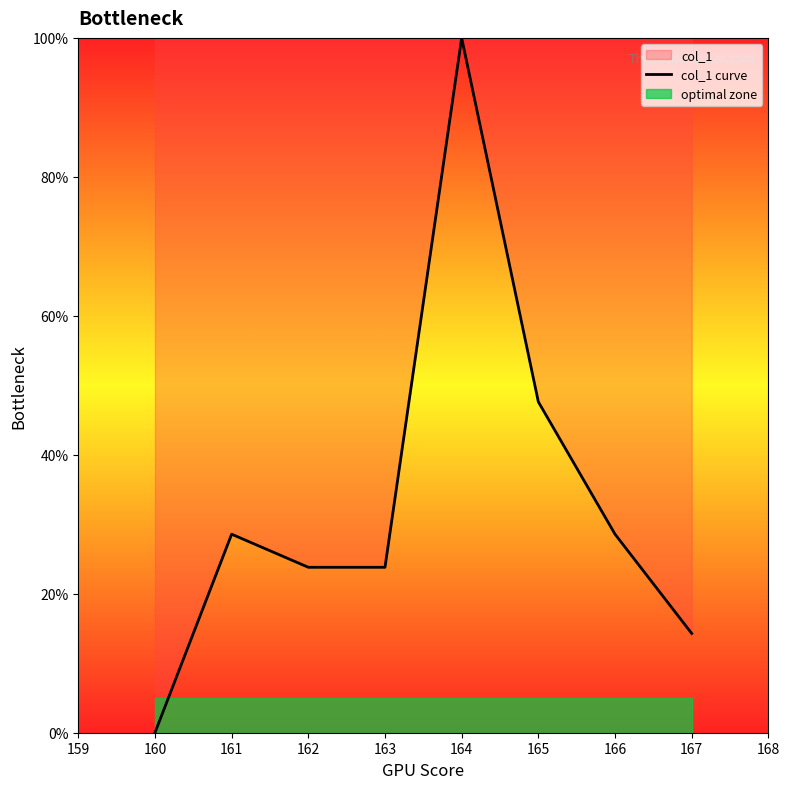

Which category has the highest value in the col_1 curve series?

164